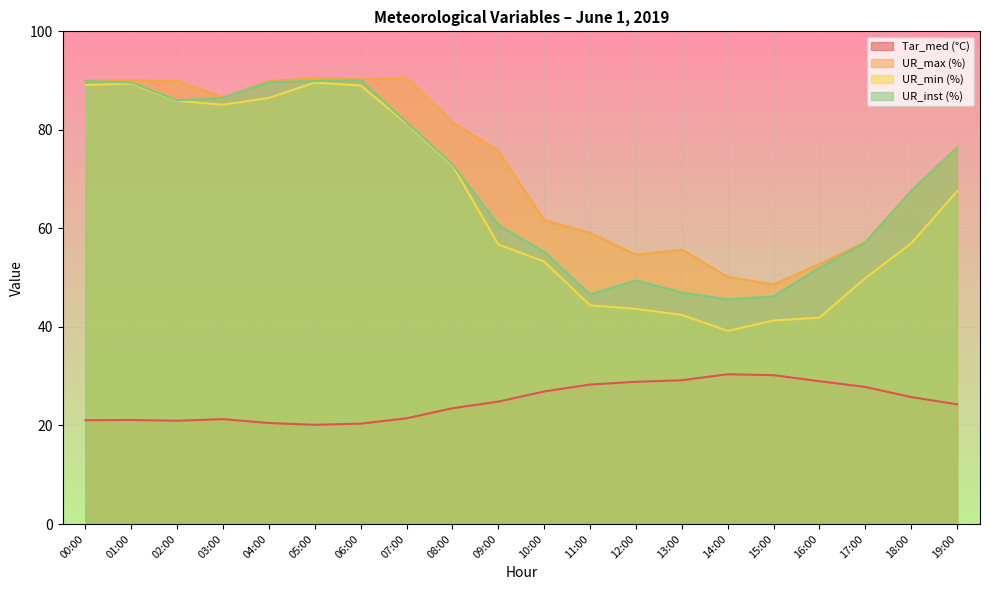

At how many categories does at least one series exceed 26?

20